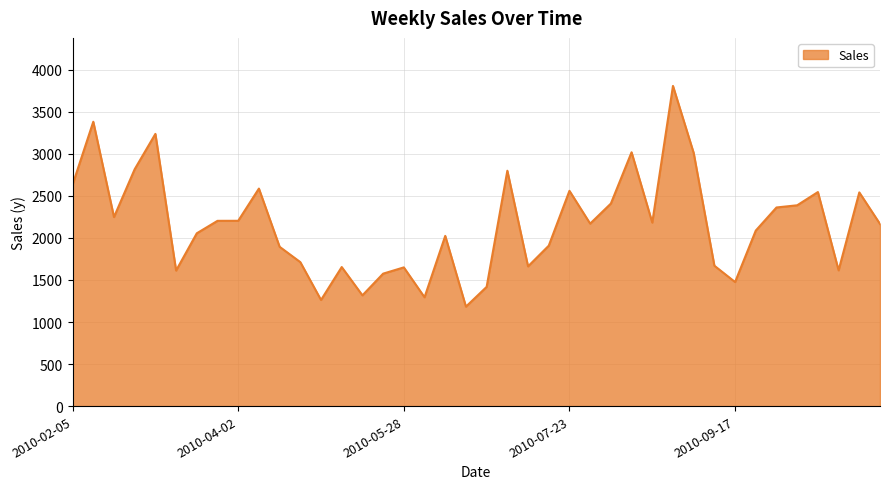

What is the smallest value displayed?

1182.5